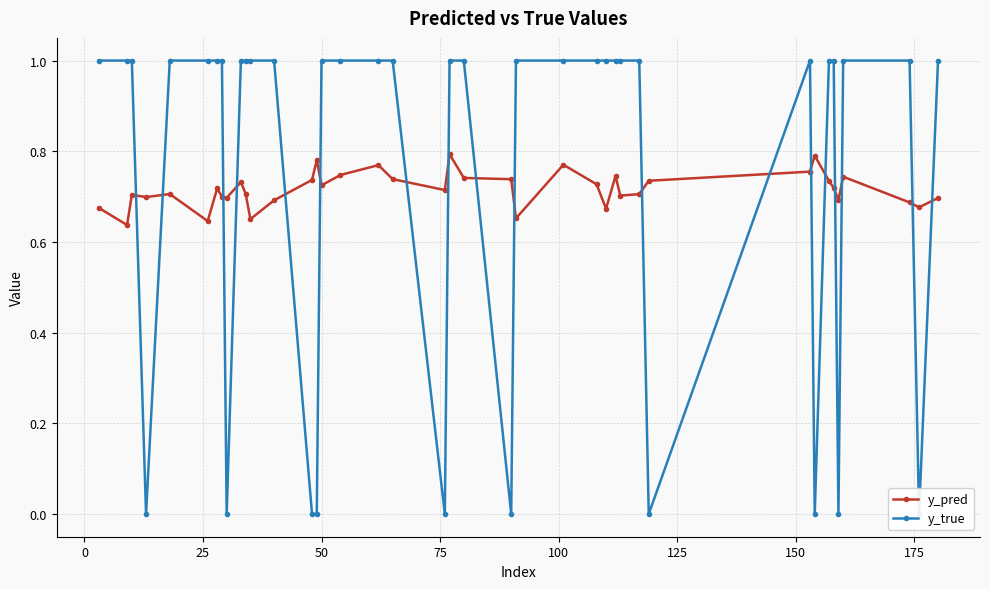

True or false: y_pred has more than 1 interior local peaks.

True